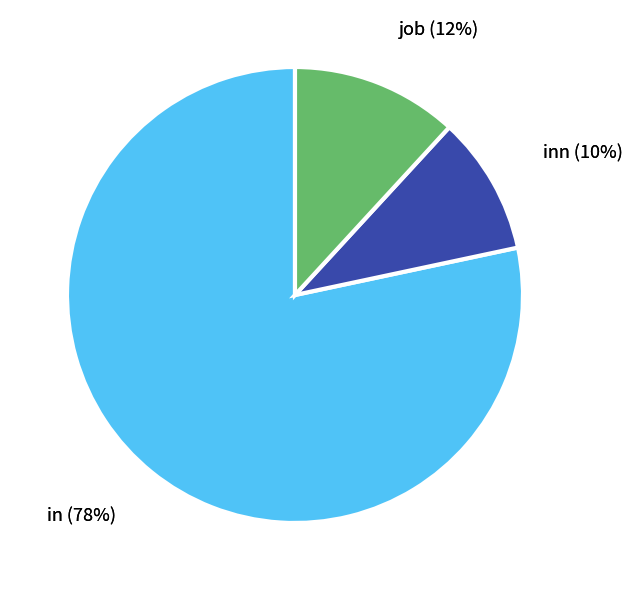

Is there any slice that represents more than half of the pie?

Yes